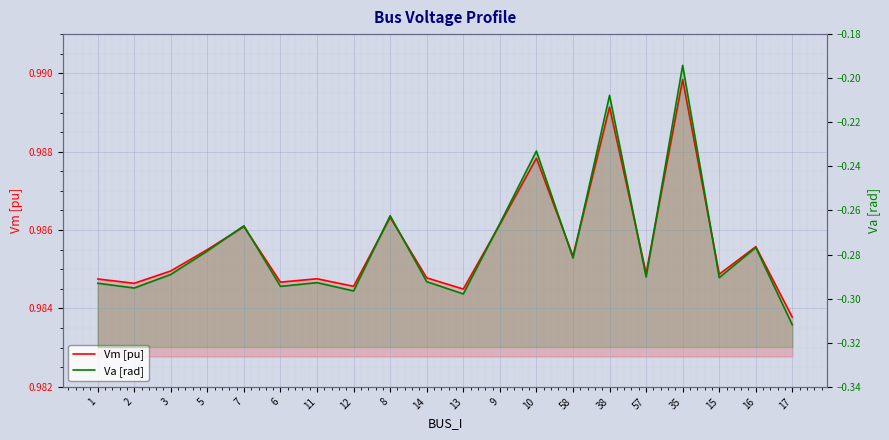

What is the greatest value displayed?

1.0